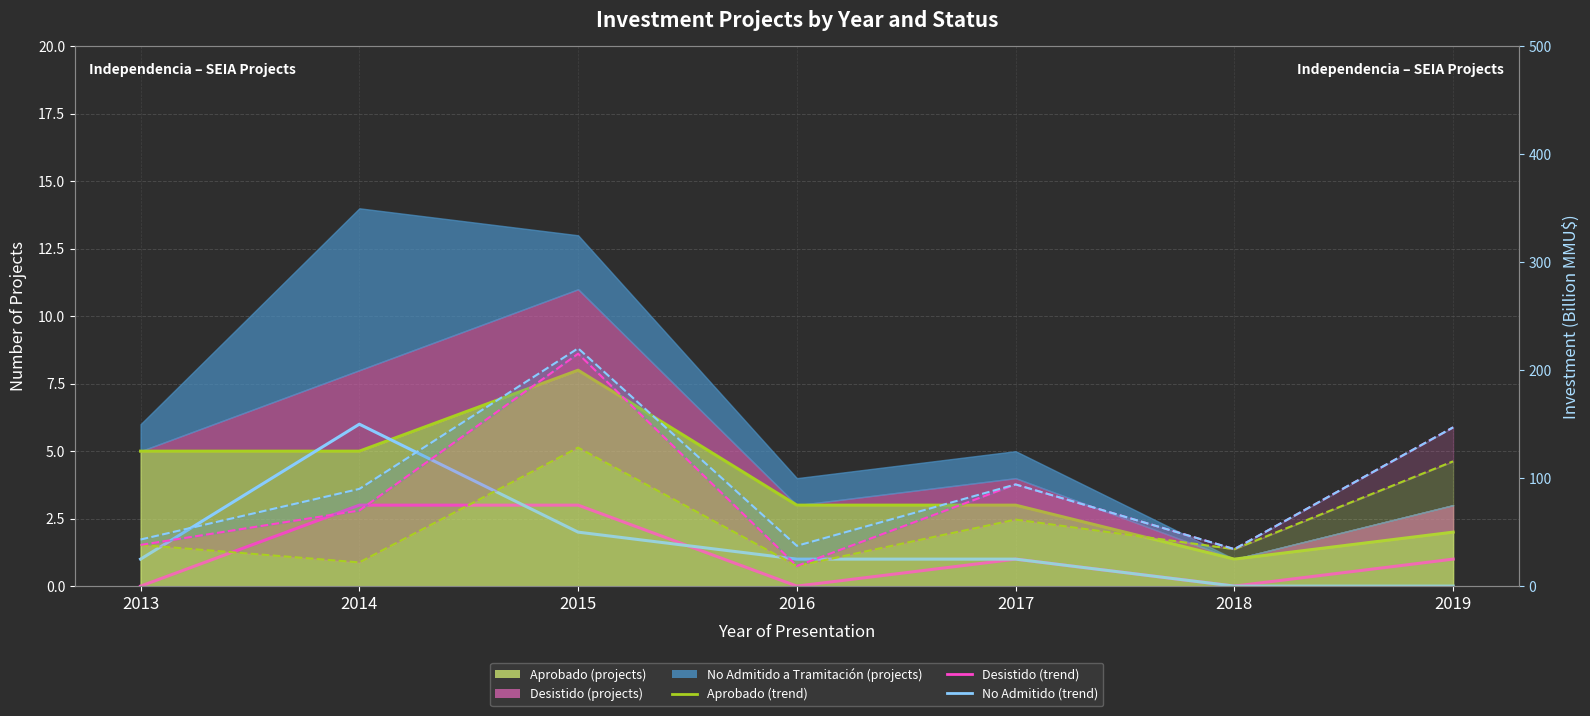

Which series has the largest total across all categories?

No Admitido a Tramitación invest line